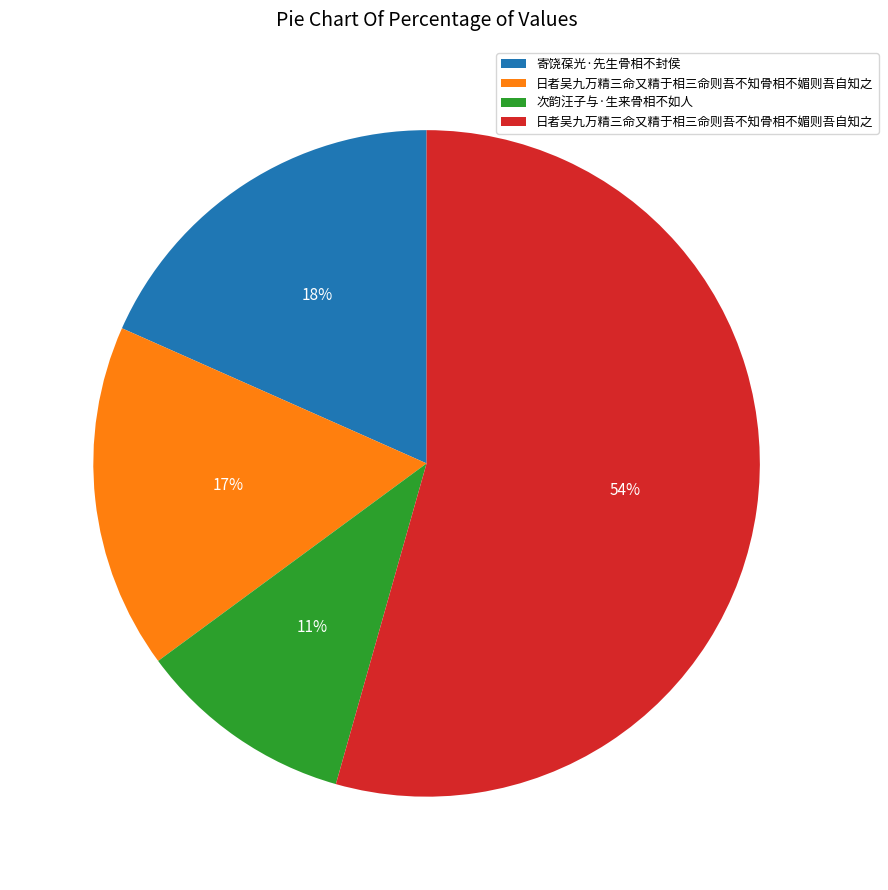

To the nearest percent, what is the average slice percentage?

25%